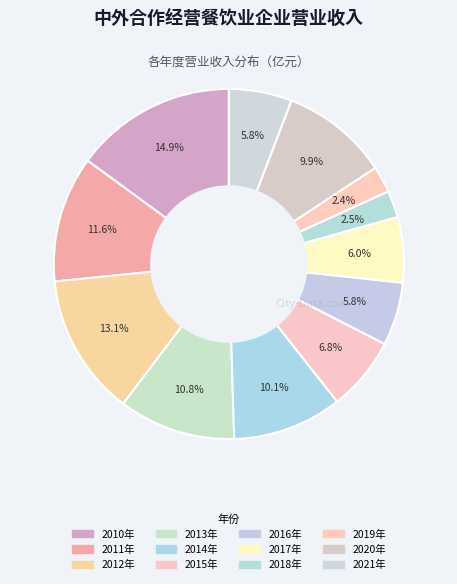

Count the number of slices in the pie.

12